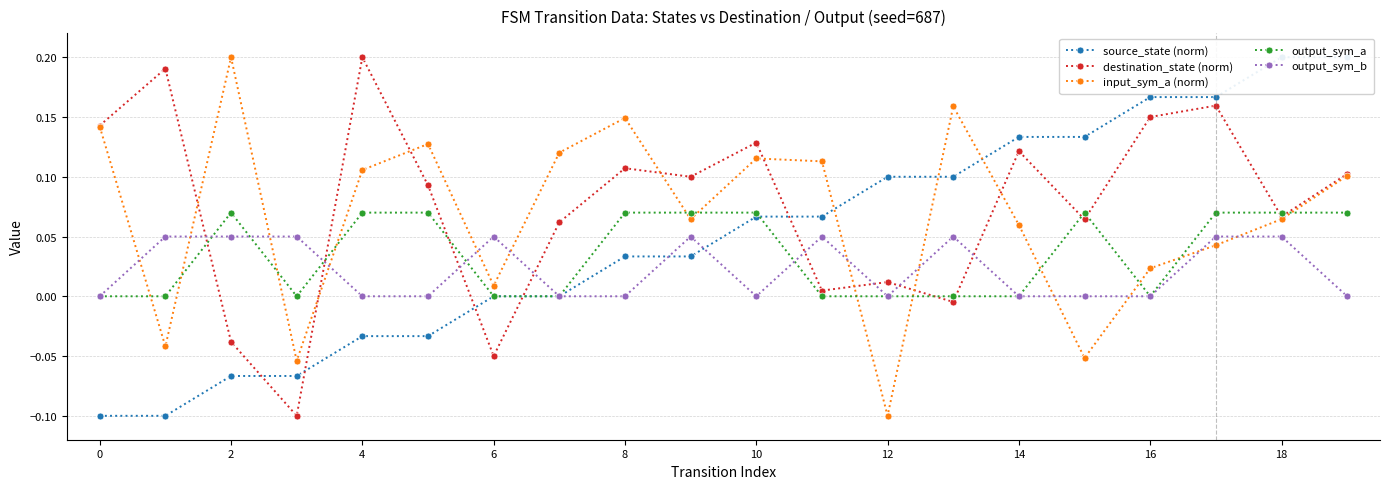

How many values in the input_sym_a (norm) series exceed 0?

16